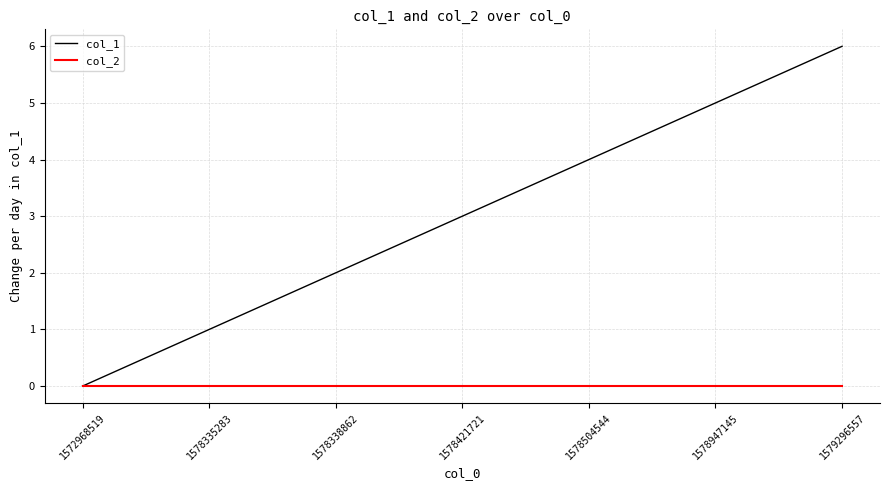

True or false: col_1 has a value of 1 at 1578335283.

True